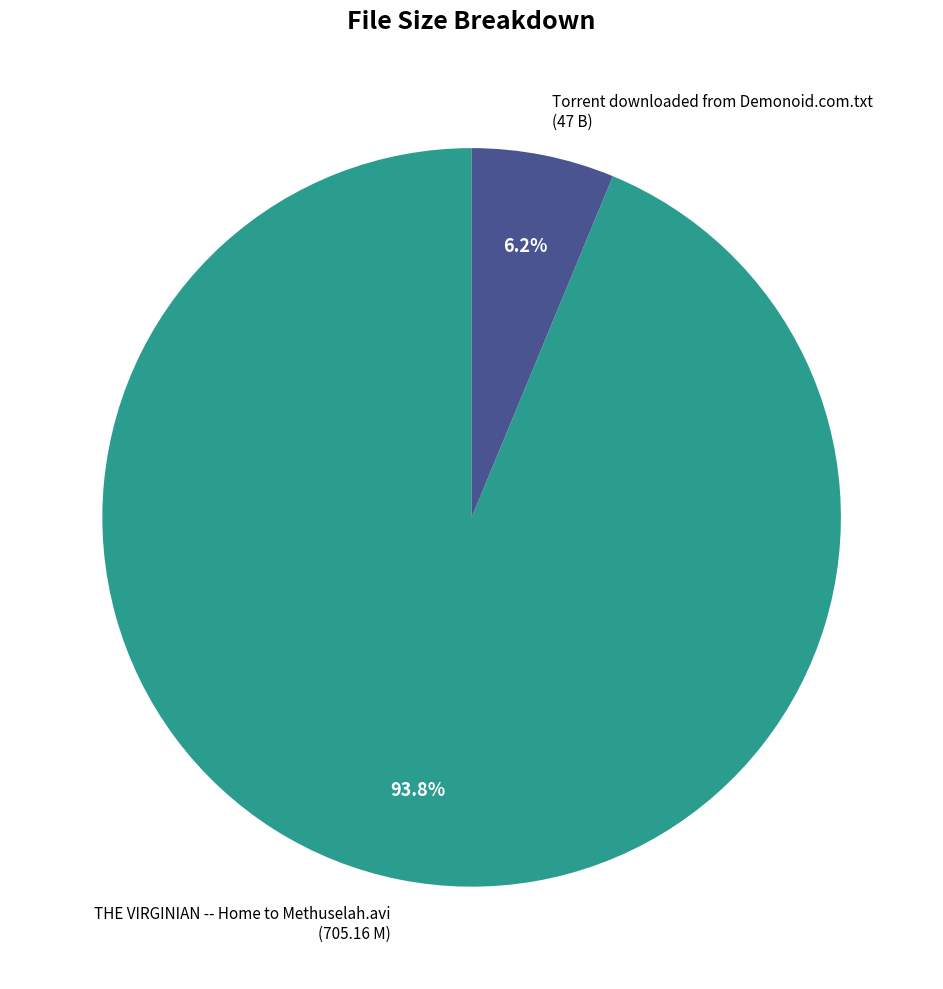

Which slice is the smallest?

Torrent downloaded from Demonoid.com.txt